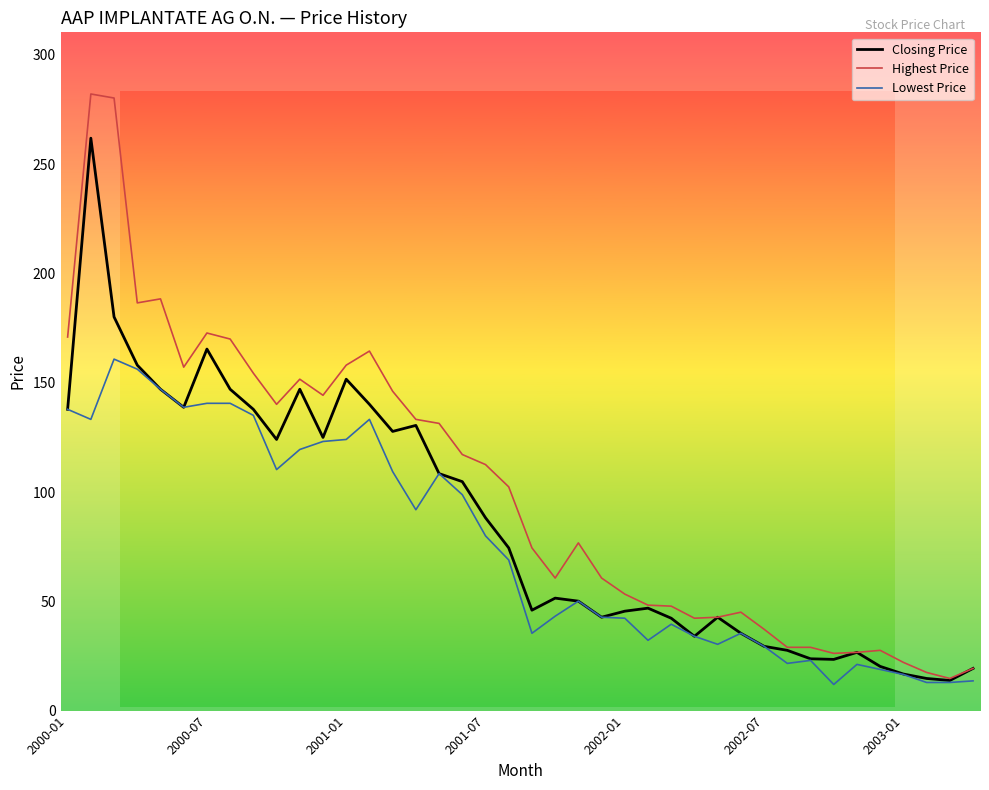

What is the sum of all Closing Price values?

3448.5